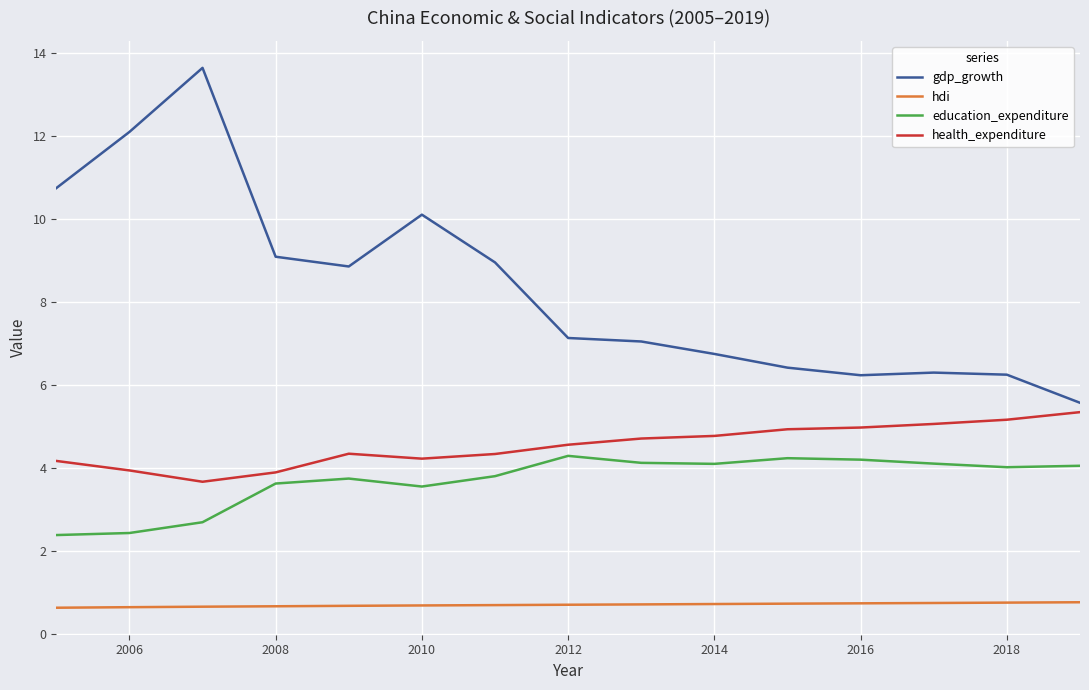

At how many categories does at least one series exceed 3?

15